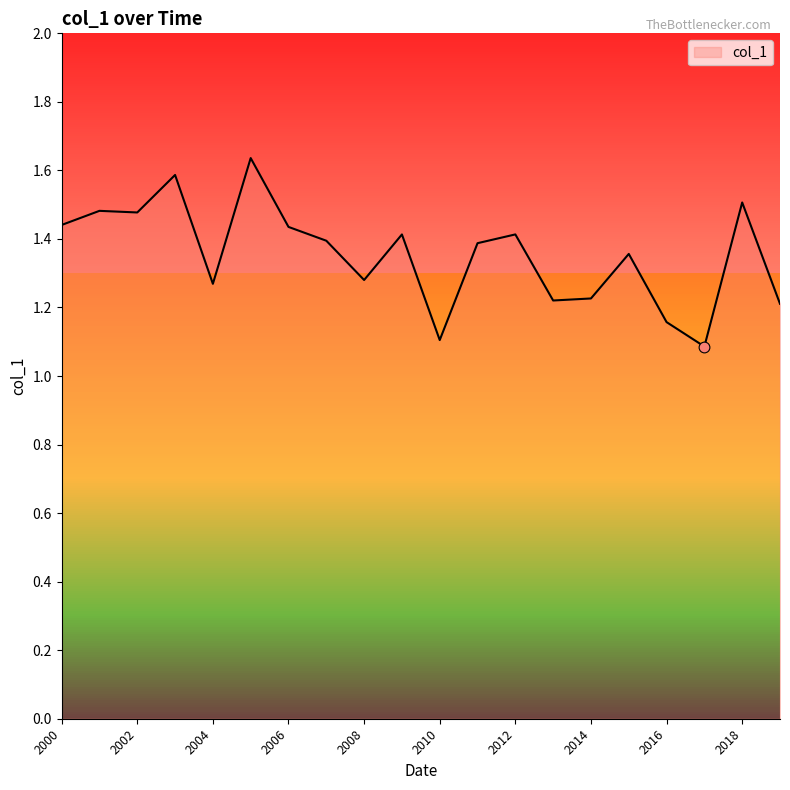

What is the smallest value displayed?

1.1